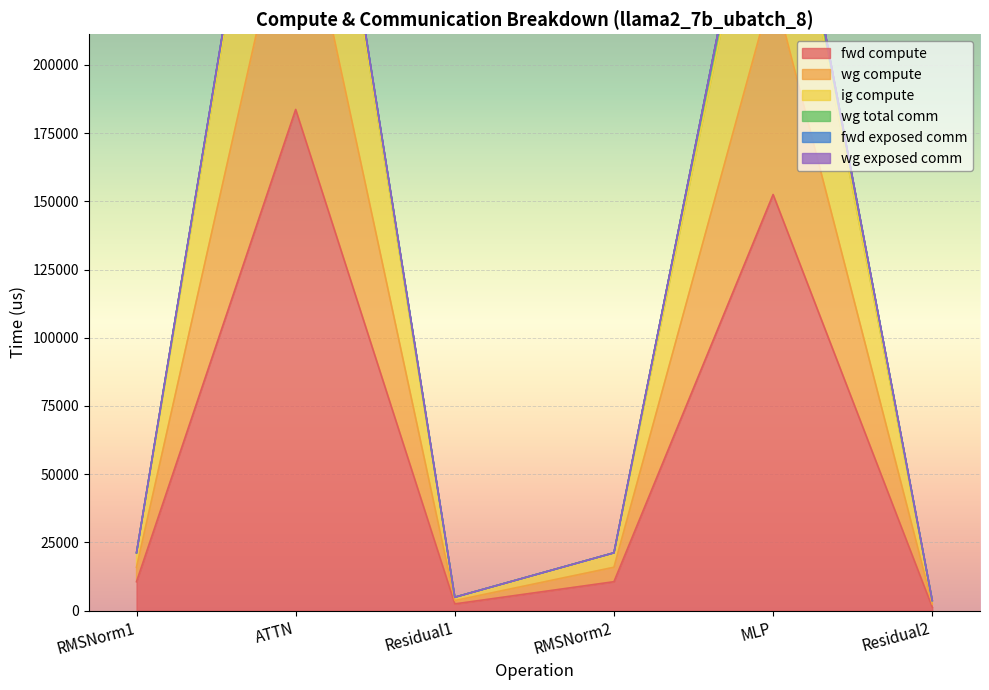

Is it true that fwd compute equals 183652.5 at ATTN?

True